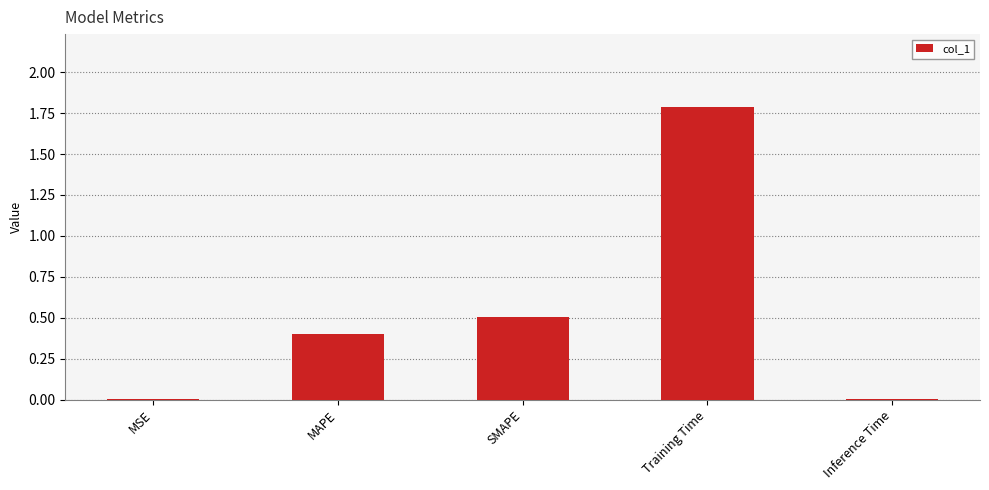

At which category does the chart reach its peak across all series?

Training Time